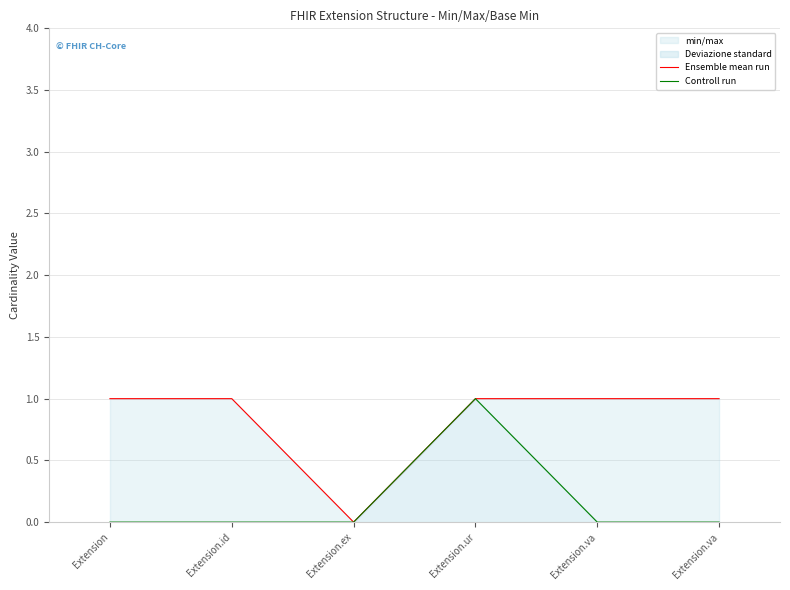

What is the label of the 3rd point from the left?

Extension.ex